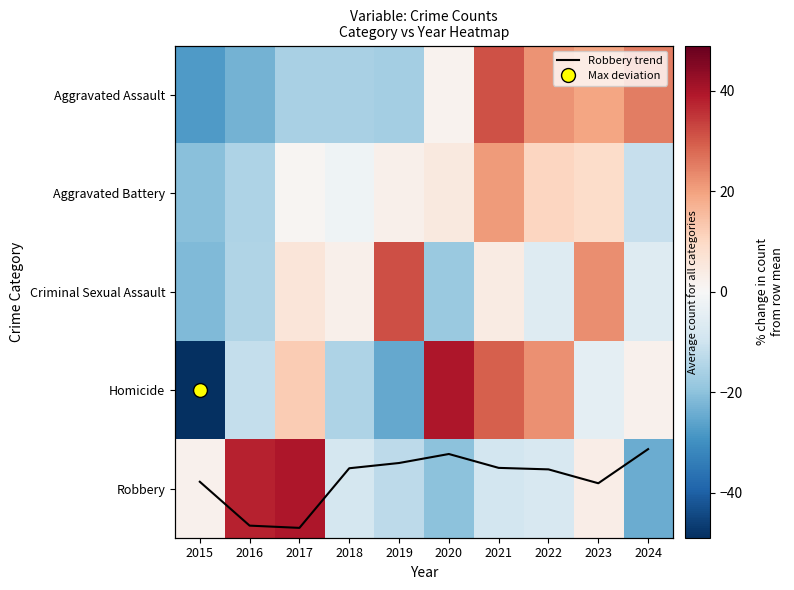

True or false: Criminal Sexual Assault has a value of -7.8 at 2015.

False